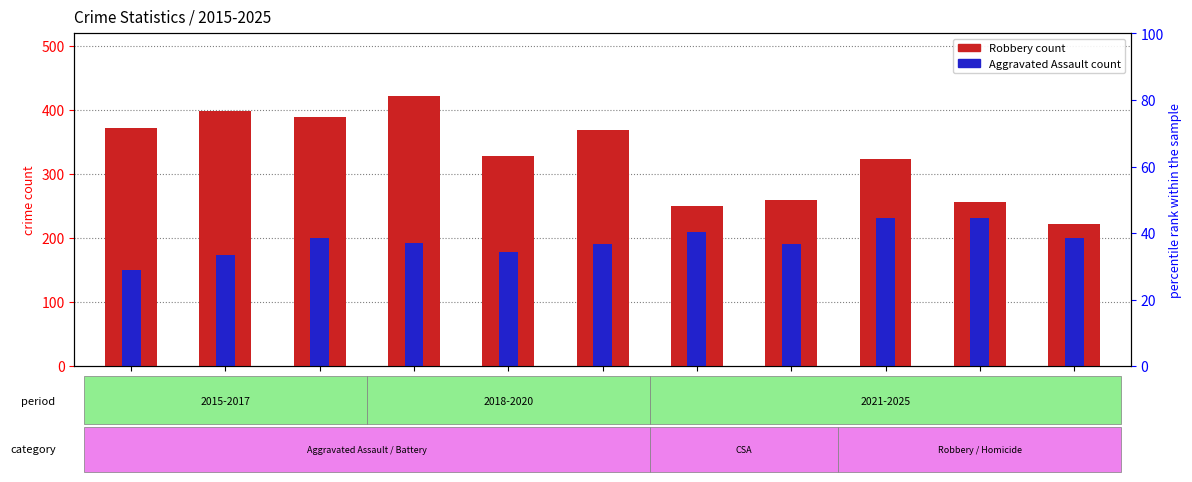

Between 2025 and 2022, which is larger?

2022